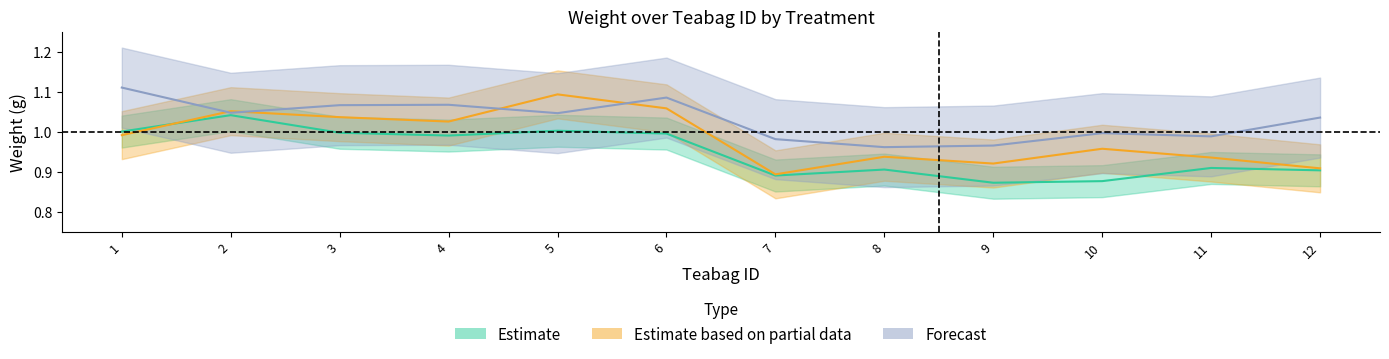

What is the value of the Control point at the 8th from the left?

0.9